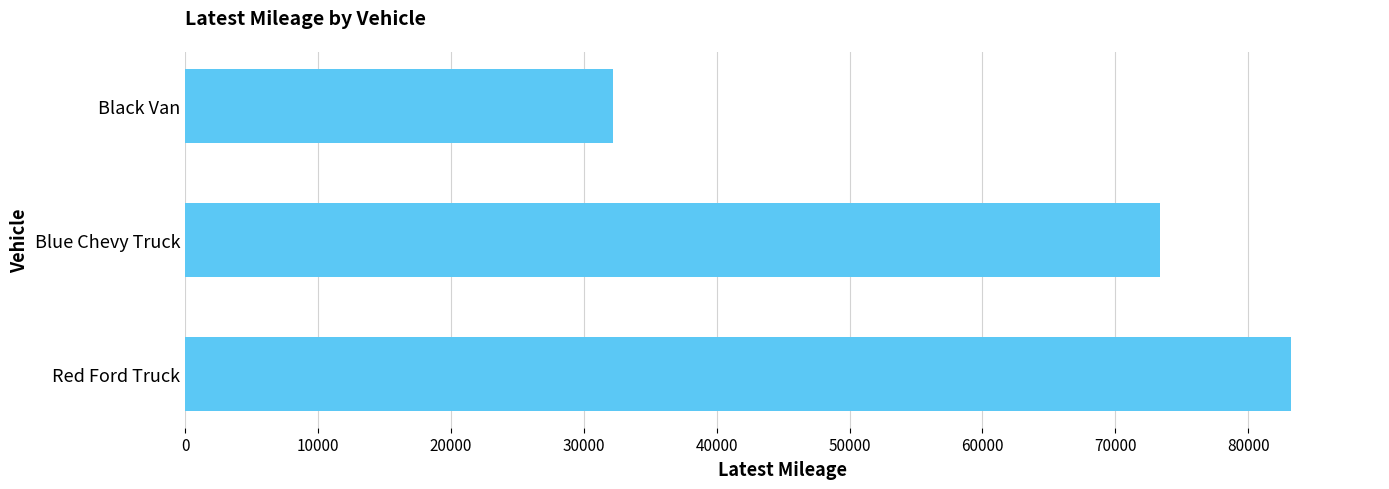

What is the smallest value displayed?

32220